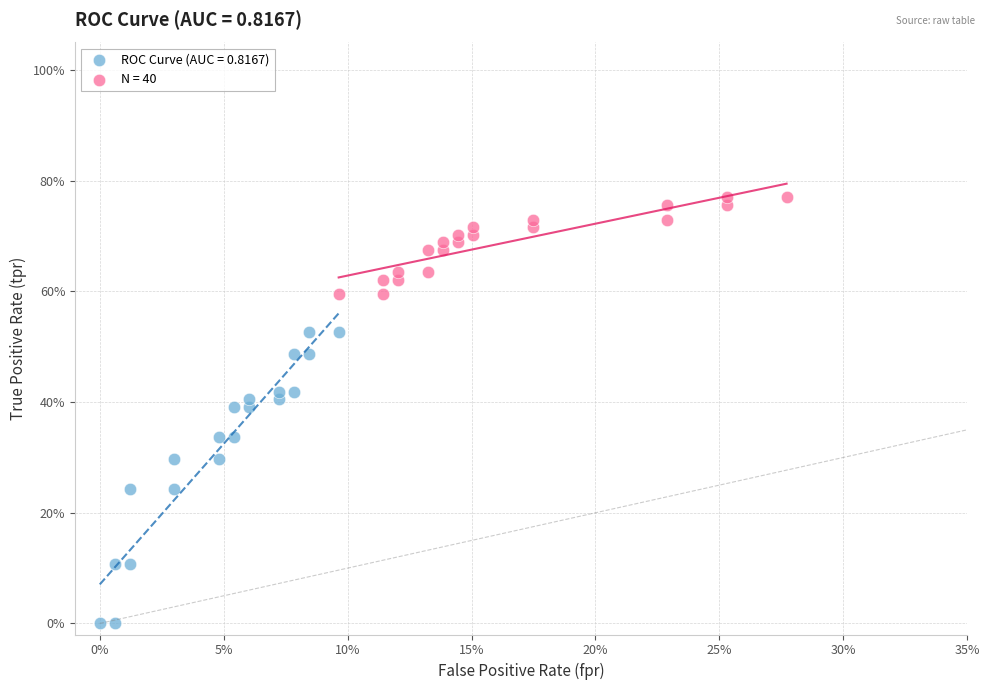

What are all the series names shown in the legend?

ROC Curve (AUC = 0.8167), N = 40